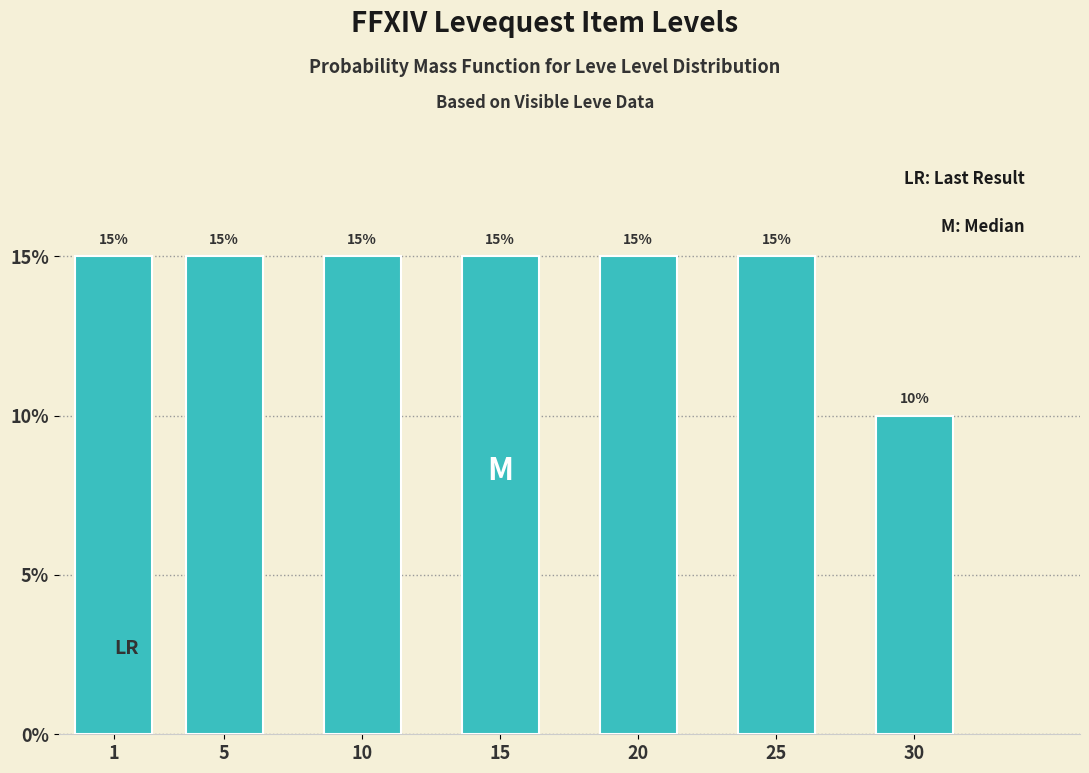

Reading left to right, what are all the values shown in this chart?

1=15	5=15	10=15	15=15	20=15	25=15	30=10